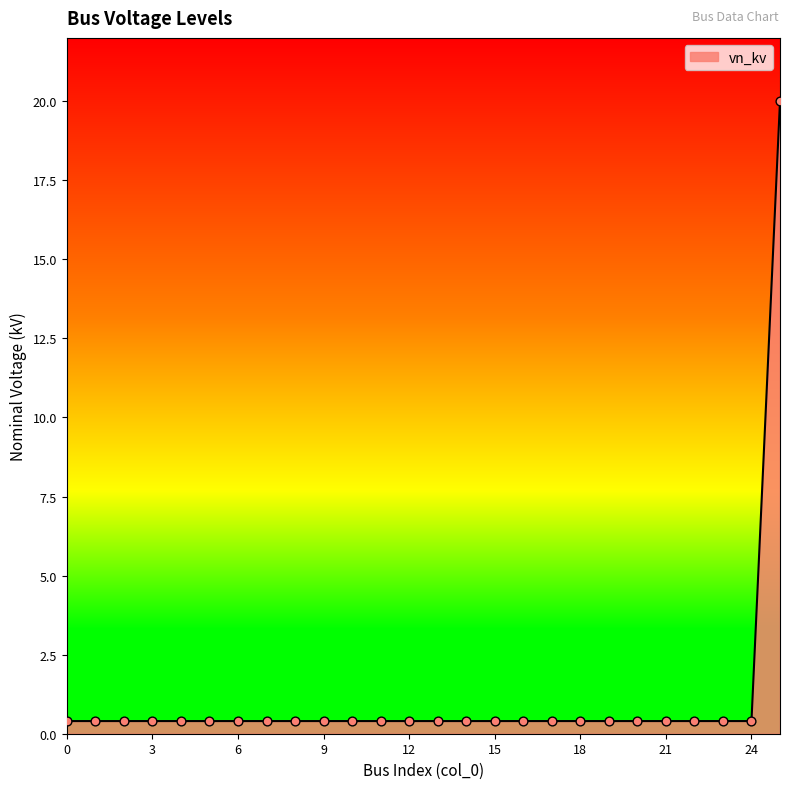

What is the greatest value displayed?

20.0